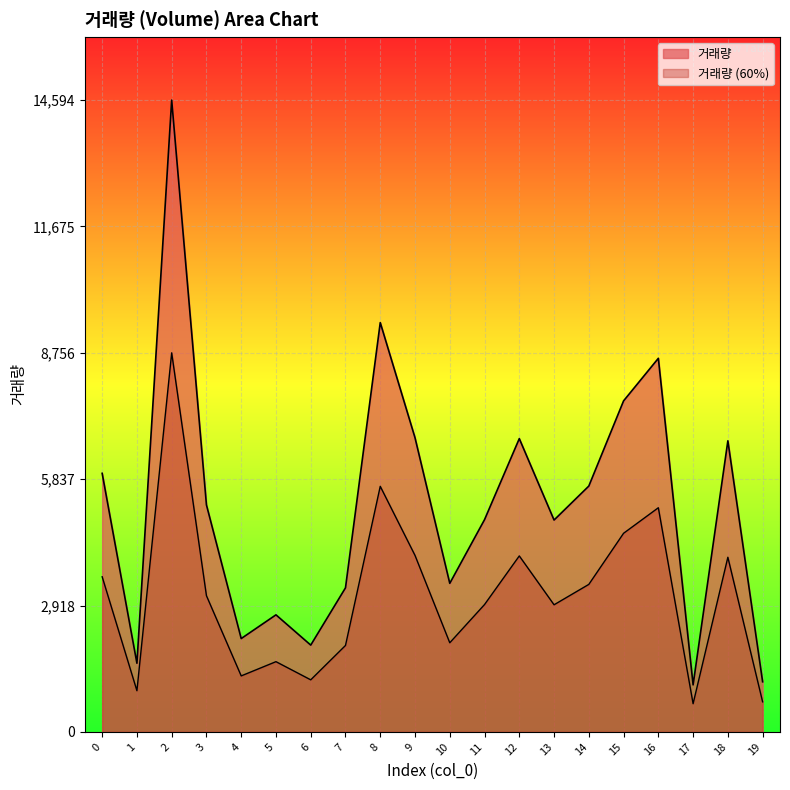

How many categories are shown in the chart?

20